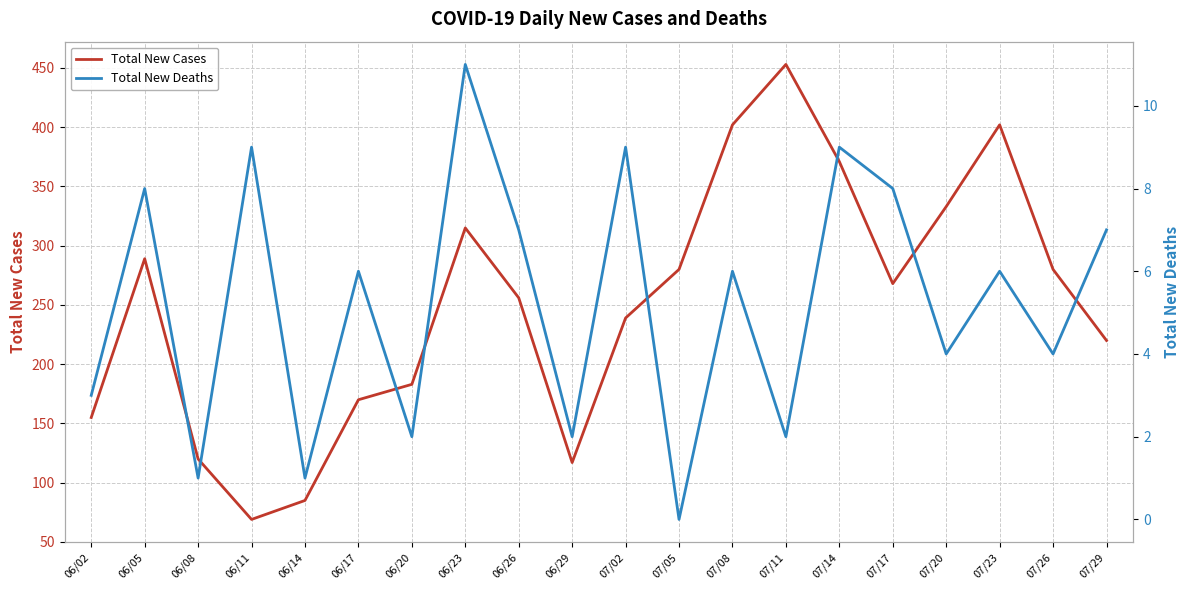

What is the sum of all Total New Cases values?

5007